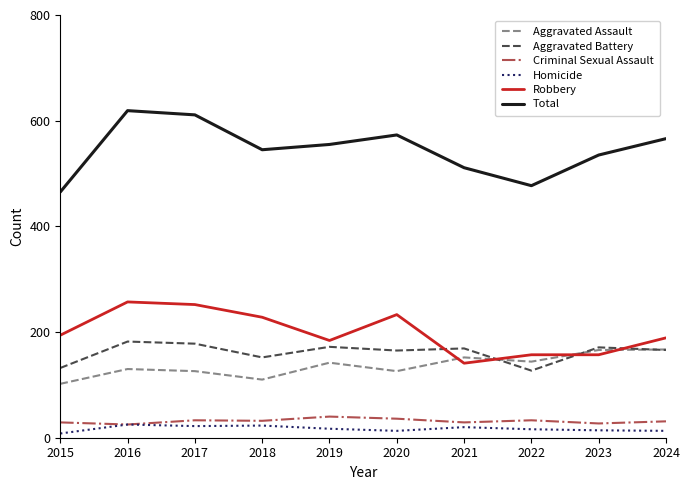

True or false: Total and Criminal Sexual Assault intersect in this chart.

False